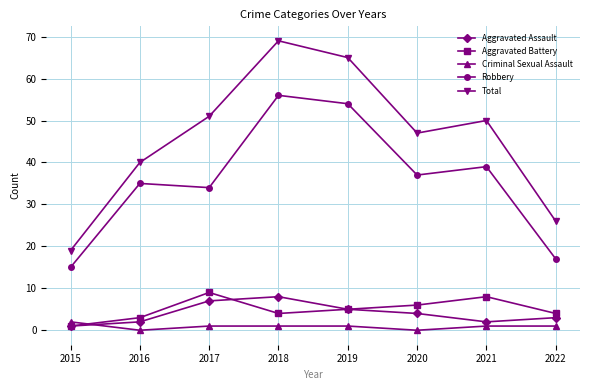

At which category does Aggravated Assault reach its first local peak?

2018